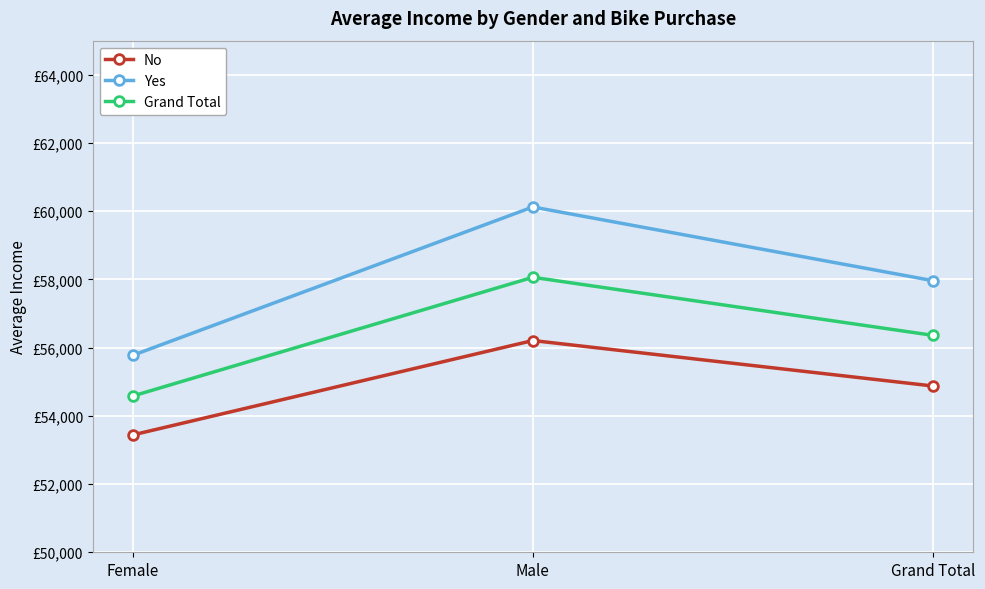

At which category does the chart reach its minimum across all series?

Female